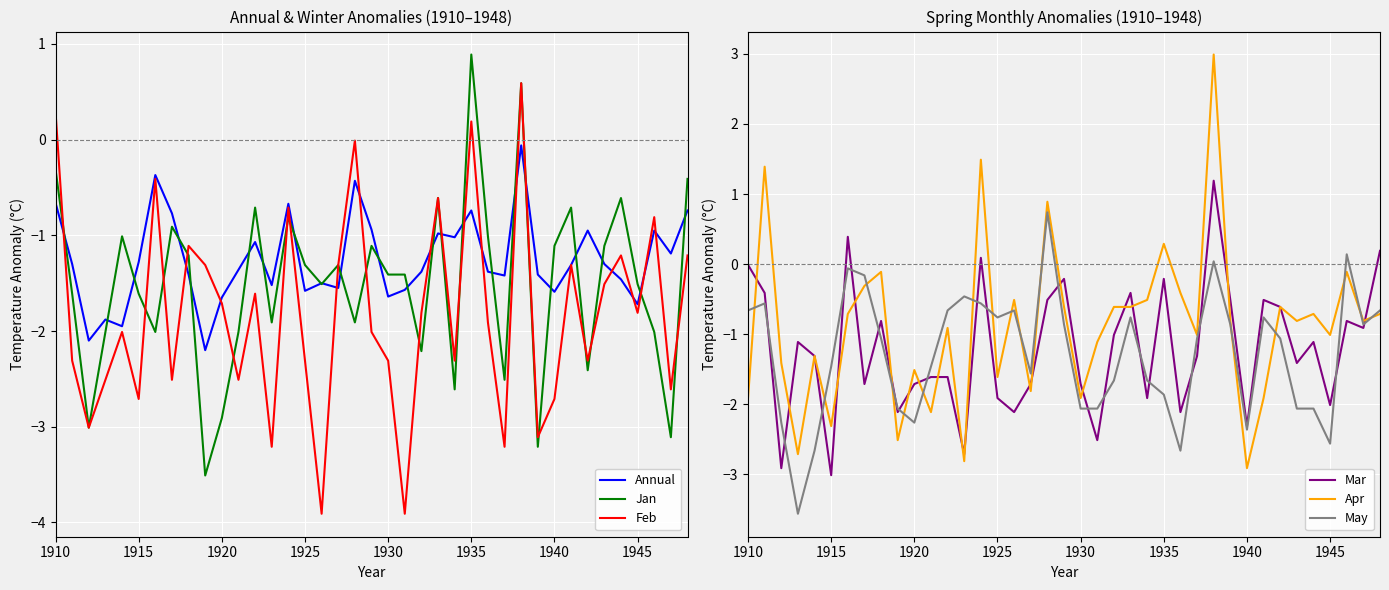

Reading left to right, transcribe all the data shown in this chart.

Annual: -0.7	-1.3	-2.1	-1.9	-1.9	-1.3	-0.4	-0.8	-1.4	-2.2	-1.6	-1.4	-1.1	-1.5	-0.7	-1.6	-1.5	-1.6	-0.4	-0.9	-1.6	-1.6	-1.4	-1.0	-1.0	-0.7	-1.4	-1.4	-0.1	-1.4	-1.6	-1.3	-0.9	-1.3	-1.5	-1.7	-0.9	-1.2	-0.7
Jan: -0.3	-1.6	-3.0	-2.0	-1.0	-1.6	-2.0	-0.9	-1.2	-3.5	-2.9	-2.0	-0.7	-1.9	-0.8	-1.3	-1.5	-1.3	-1.9	-1.1	-1.4	-1.4	-2.2	-0.6	-2.6	0.9	-1.0	-2.5	0.6	-3.2	-1.1	-0.7	-2.4	-1.1	-0.6	-1.5	-2.0	-3.1	-0.4
Feb: 0.3	-2.3	-3.0	-2.5	-2.0	-2.7	-0.4	-2.5	-1.1	-1.3	-1.7	-2.5	-1.6	-3.2	-0.7	-2.3	-3.9	-1.3	-0.0	-2.0	-2.3	-3.9	-1.8	-0.6	-2.3	0.2	-1.9	-3.2	0.6	-3.1	-2.7	-1.3	-2.3	-1.5	-1.2	-1.8	-0.8	-2.6	-1.2
Mar: -0.0	-0.4	-2.9	-1.1	-1.3	-3.0	0.4	-1.7	-0.8	-2.1	-1.7	-1.6	-1.6	-2.7	0.1	-1.9	-2.1	-1.7	-0.5	-0.2	-1.7	-2.5	-1.0	-0.4	-1.9	-0.2	-2.1	-1.3	1.2	-0.5	-2.3	-0.5	-0.6	-1.4	-1.1	-2.0	-0.8	-0.9	0.2
Apr: -1.9	1.4	-1.4	-2.7	-1.3	-2.3	-0.7	-0.3	-0.1	-2.5	-1.5	-2.1	-0.9	-2.8	1.5	-1.6	-0.5	-1.8	0.9	-0.6	-1.9	-1.1	-0.6	-0.6	-0.5	0.3	-0.4	-1.0	3.0	-0.8	-2.9	-1.9	-0.6	-0.8	-0.7	-1.0	-0.1	-0.8	-0.7
May: -0.7	-0.6	-2.3	-3.6	-2.7	-1.5	-0.1	-0.2	-1.1	-2.1	-2.3	-1.5	-0.7	-0.5	-0.6	-0.8	-0.7	-1.6	0.7	-0.9	-2.1	-2.1	-1.7	-0.8	-1.7	-1.9	-2.7	-1.1	0.0	-0.9	-2.4	-0.8	-1.1	-2.1	-2.1	-2.6	0.1	-0.9	-0.7